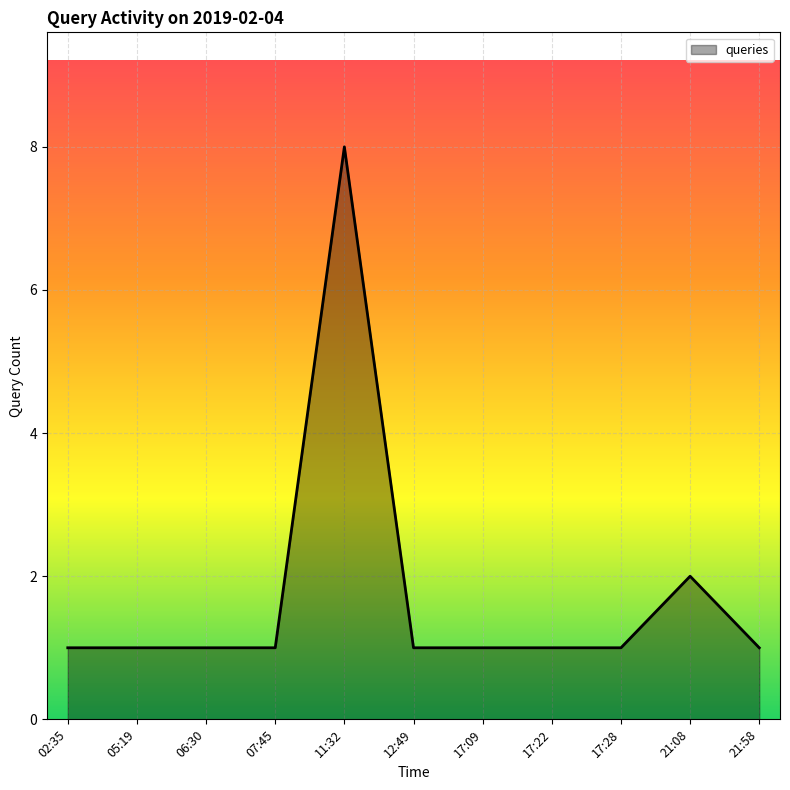

What position from the right is 07:45?

8